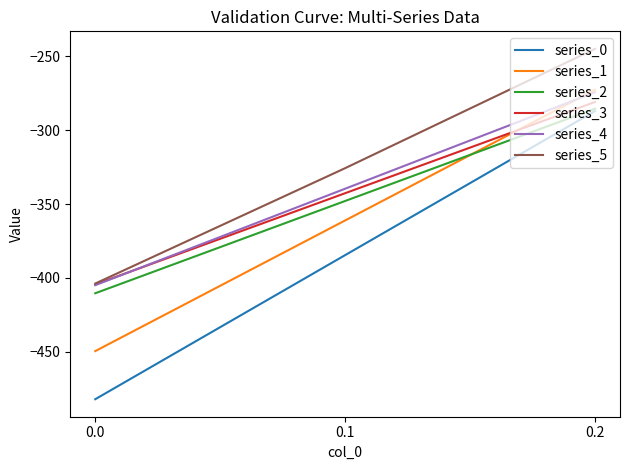

What is the smallest value displayed?

-482.0